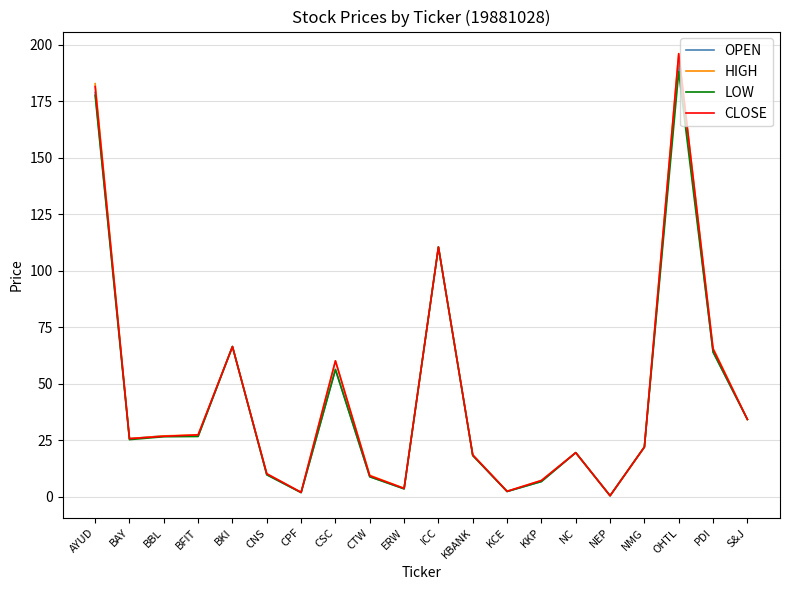

At which label is LOW closest to 94?

ICC